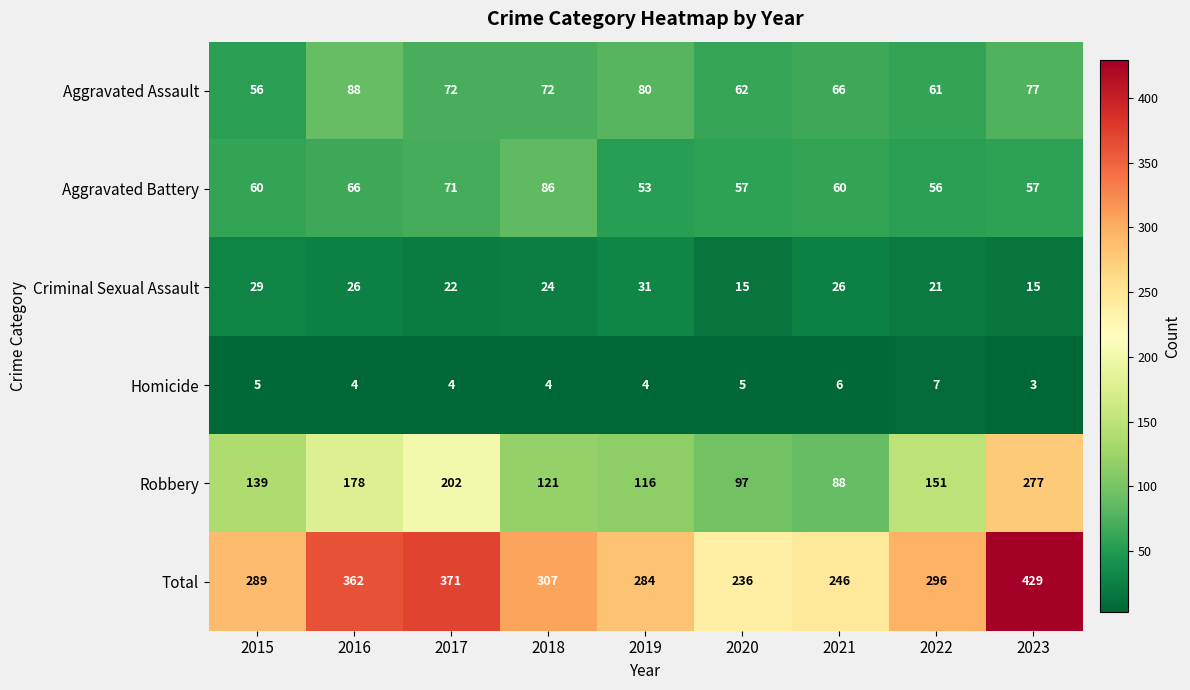

List the series in order of their peak value, lowest first.

Homicide, Criminal Sexual Assault, Aggravated Battery, Aggravated Assault, Robbery, Total